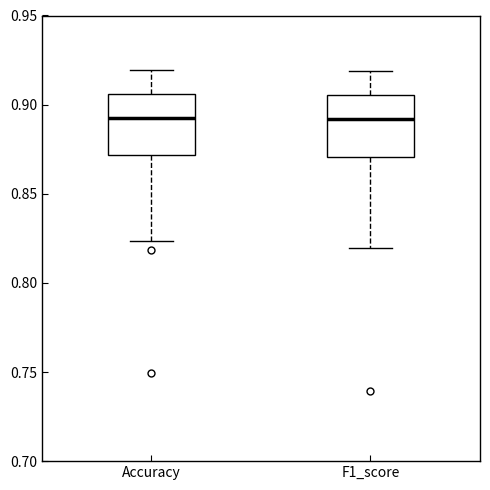

Reading left to right, read every box against the y-axis: the position of its median line, the range the box covers, and the ends of its whiskers. The values are not printed on the chart, so give them approximately, as read against the axis.

Accuracy: median 0.895, box 0.870 to 0.905, whiskers 0.825 to 0.920
F1_score: median 0.890, box 0.870 to 0.905, whiskers 0.820 to 0.920